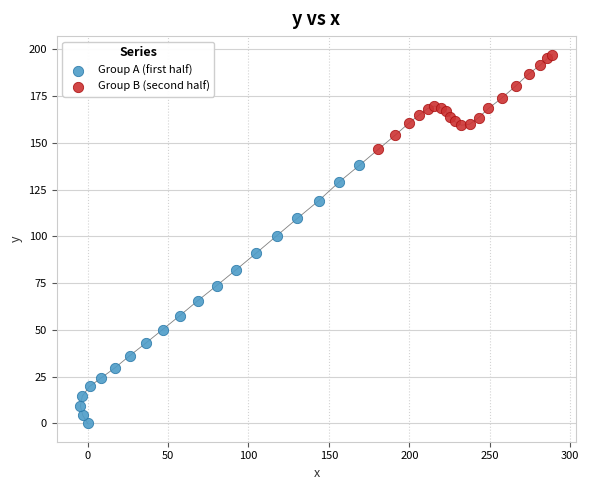

Which series reaches the maximum Y coordinate?

Group B (second half)